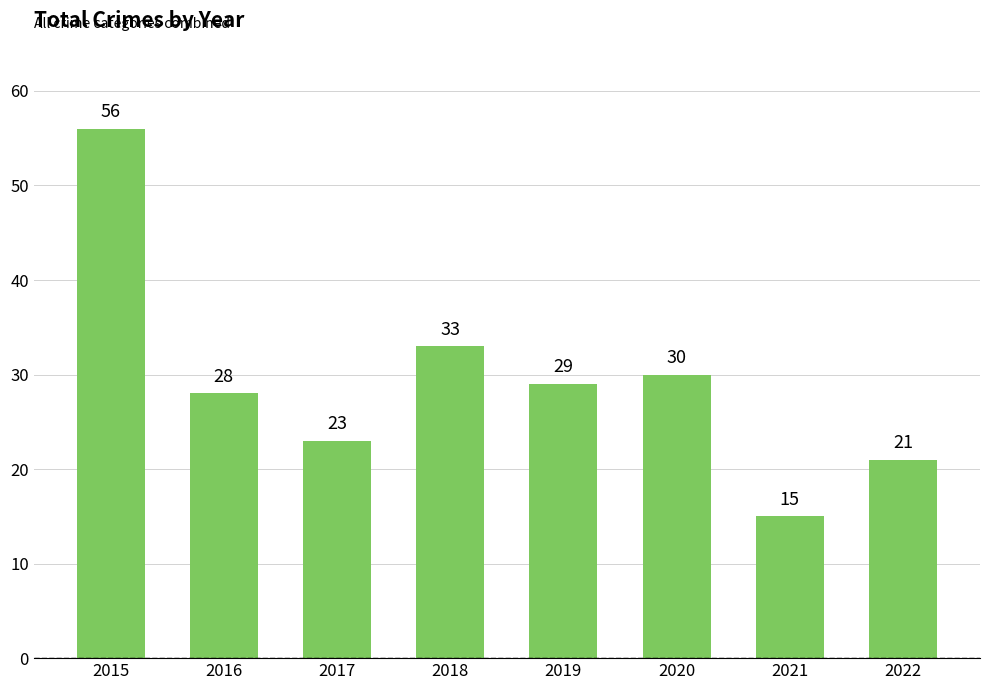

What is the approximate value at 2015?

56